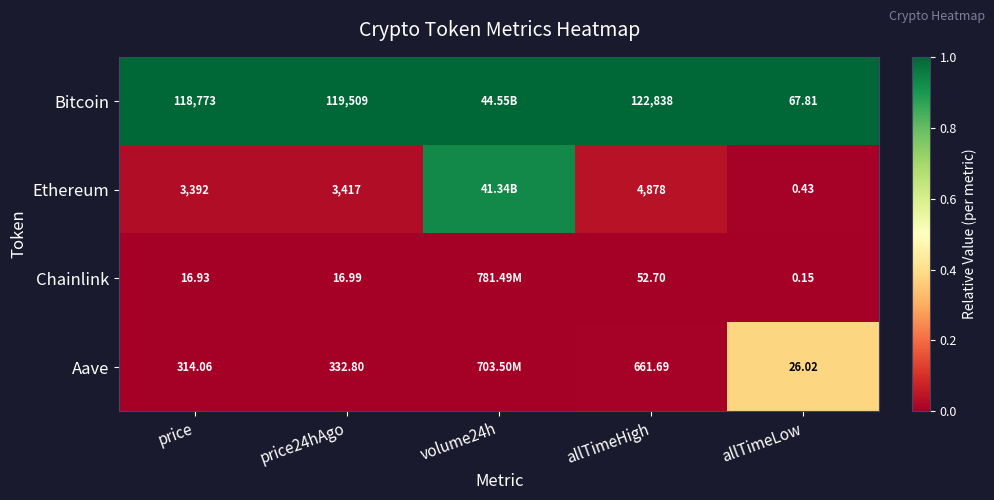

Between price and allTimeLow, which series saw the biggest shift?

Bitcoin